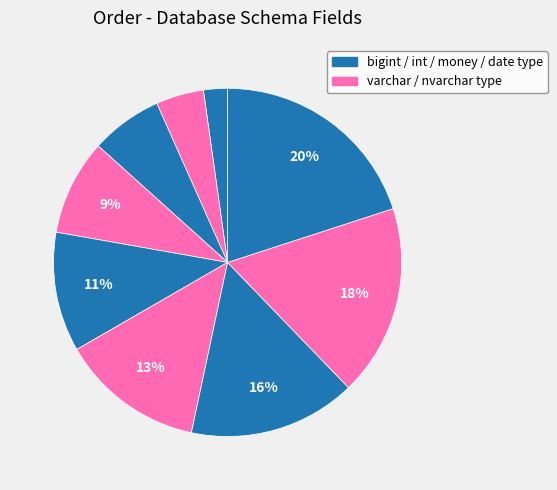

How many segments does this pie chart have?

9